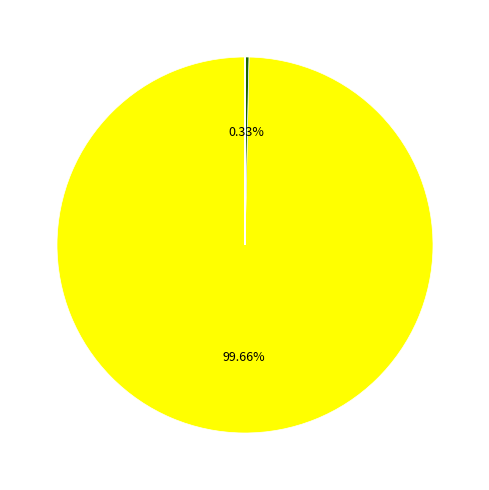

Is there any slice that represents more than half of the pie?

Yes